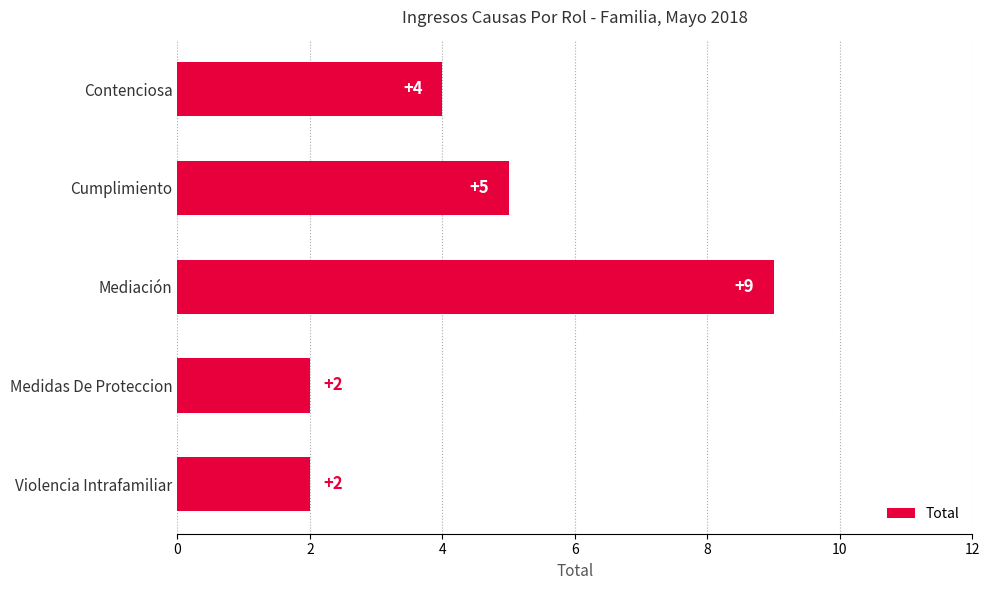

Reading top to bottom, what are all the values shown in this chart?

Contenciosa=4	Cumplimiento=5	Mediación=9	Medidas De Proteccion=2	Violencia Intrafamiliar=2